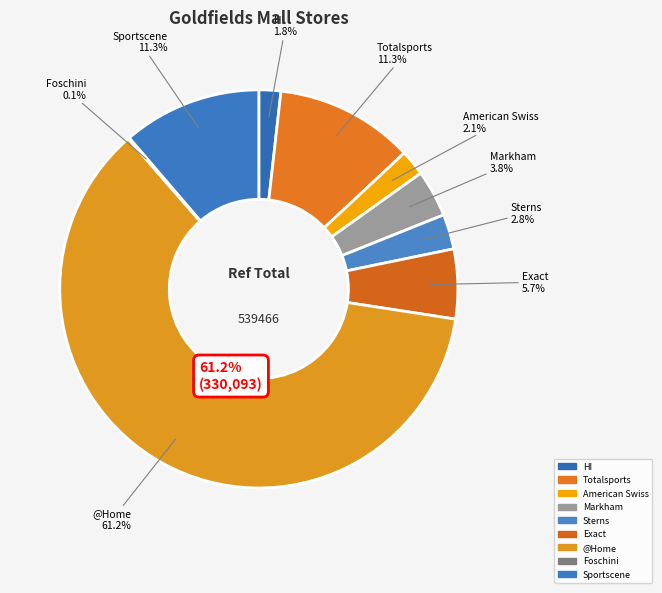

Which has a higher value, Foschini Goldfields Mall or HI Goldfields Mall?

HI Goldfields Mall